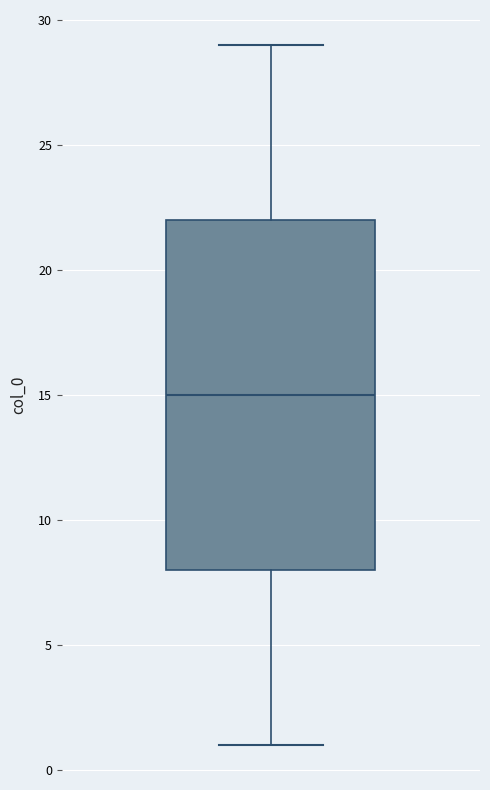

Where is the upper edge of the box on the y-axis? The values are not printed on the chart, so give them approximately, as read against the axis.

22